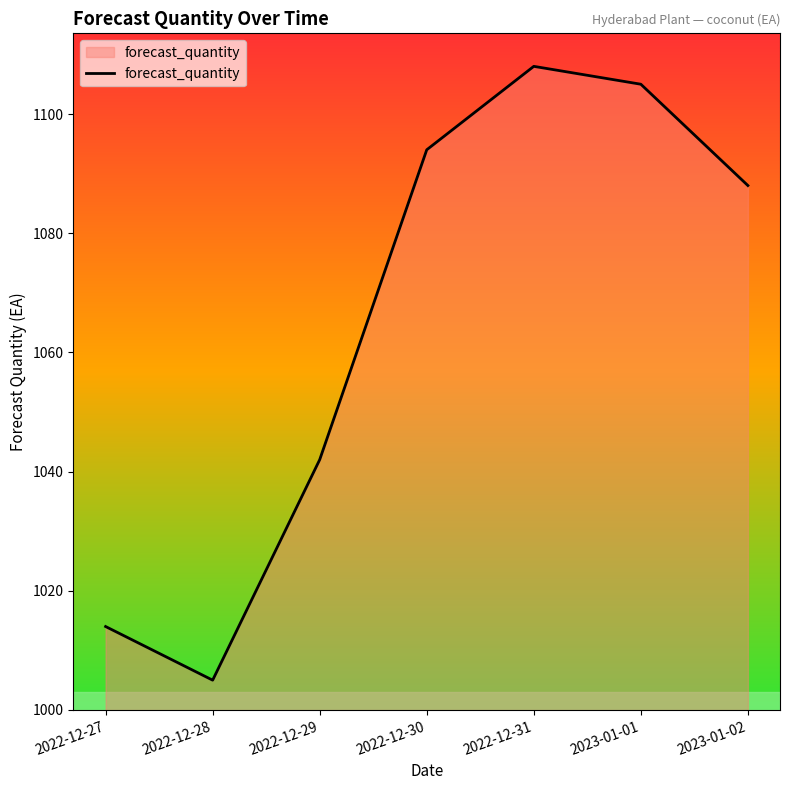

What is the change in value from 2022-12-27 to 2023-01-02?

+74